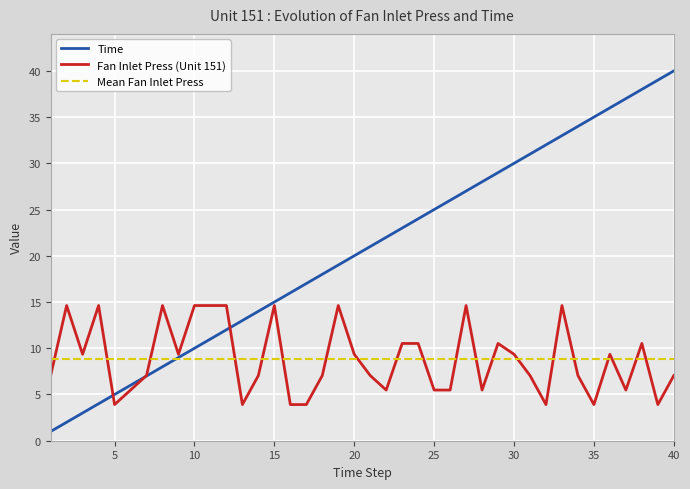

What is the difference between the second highest and second lowest values in the Time series?

37.0